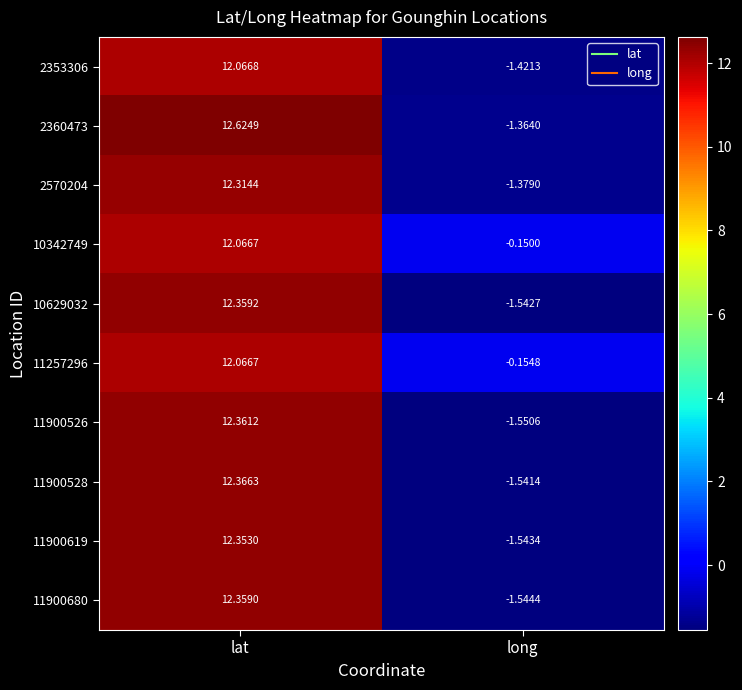

Which series has the largest total across all categories?

10342749